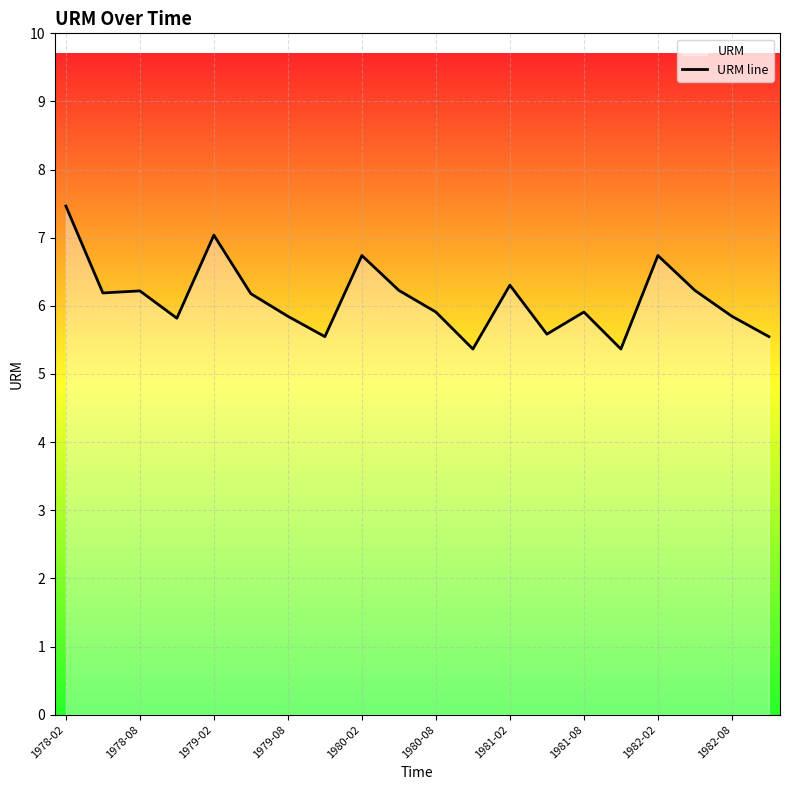

What is the difference between the maximum and minimum values?

2.1